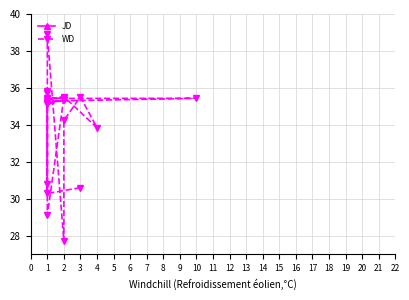

True or false: WD has a value of 11.2 at 1.

False